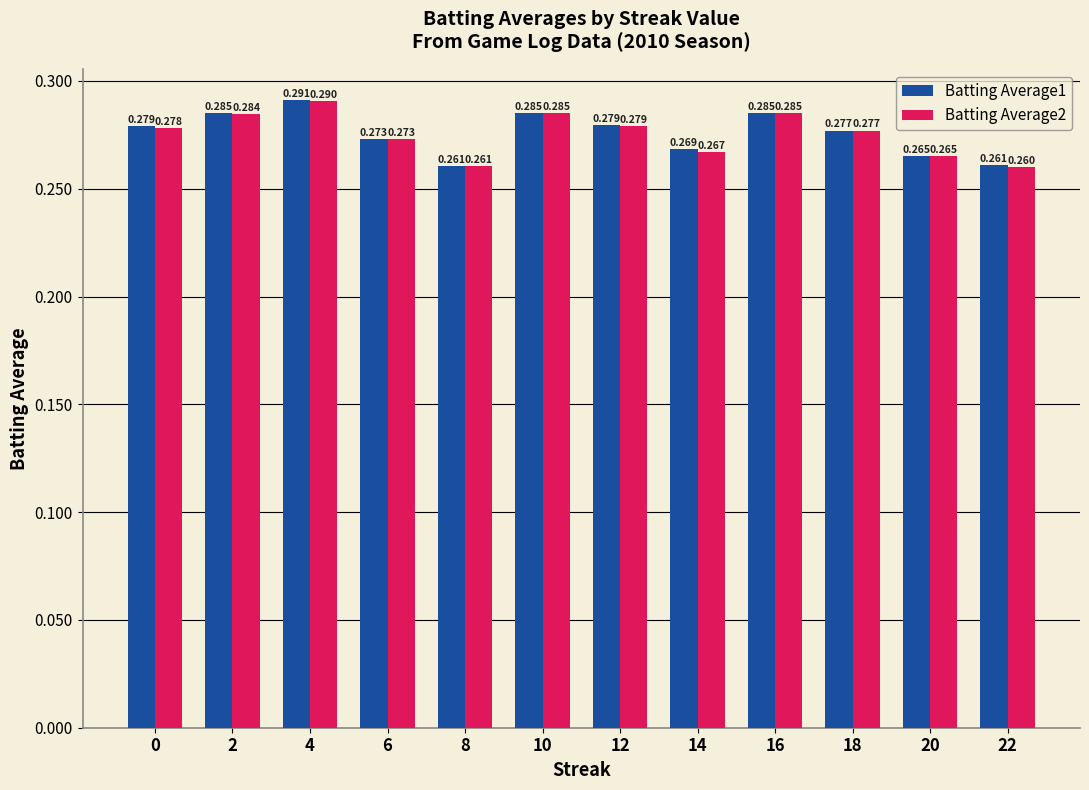

How many bars are there in total?

24